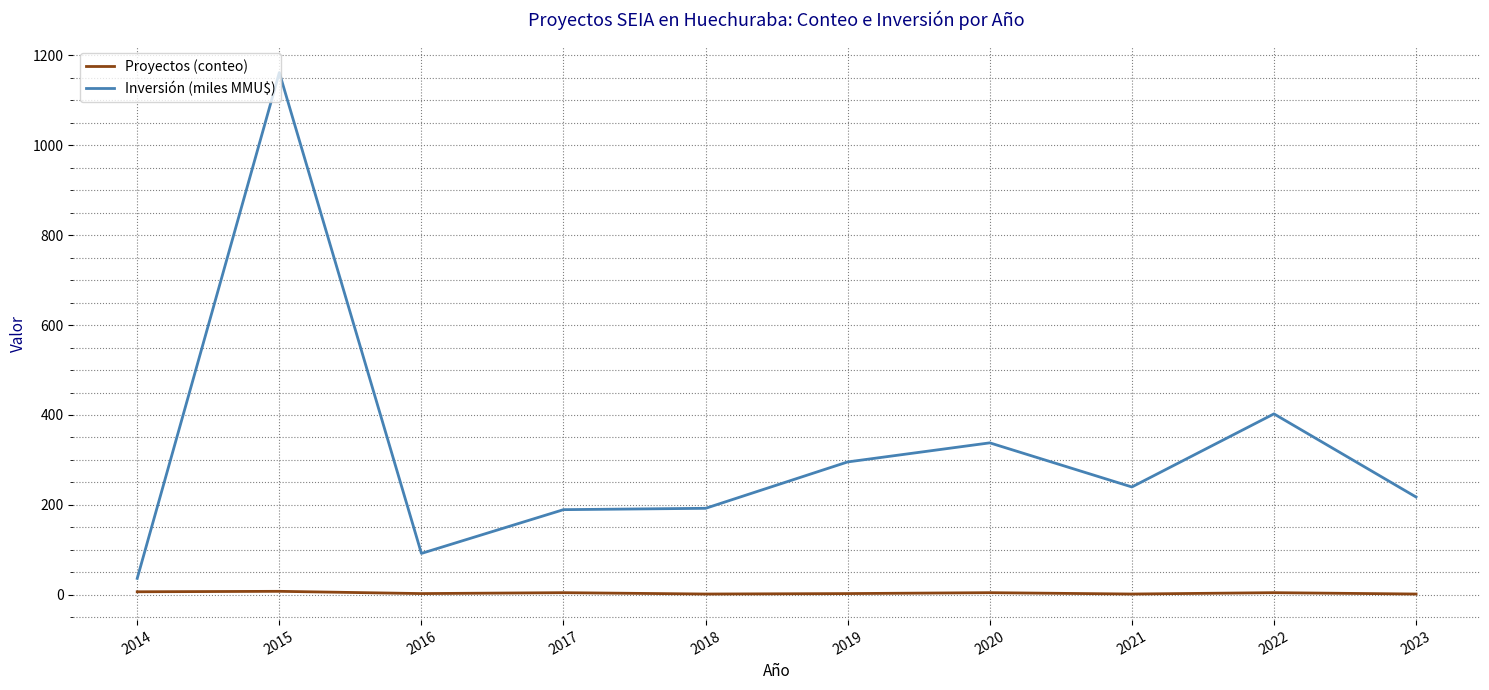

True or false: Proyectos (conteo) and Inversión (miles MMU$) intersect in this chart.

False